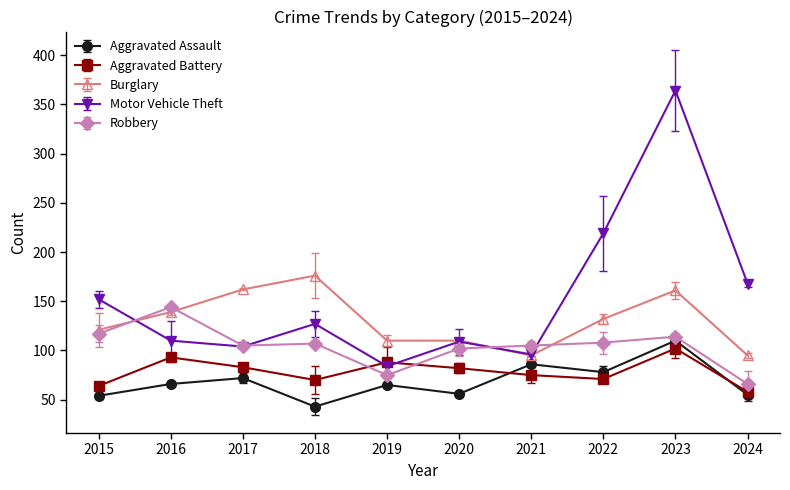

What is the sum of the Robbery values at 2022 and 2017?

213